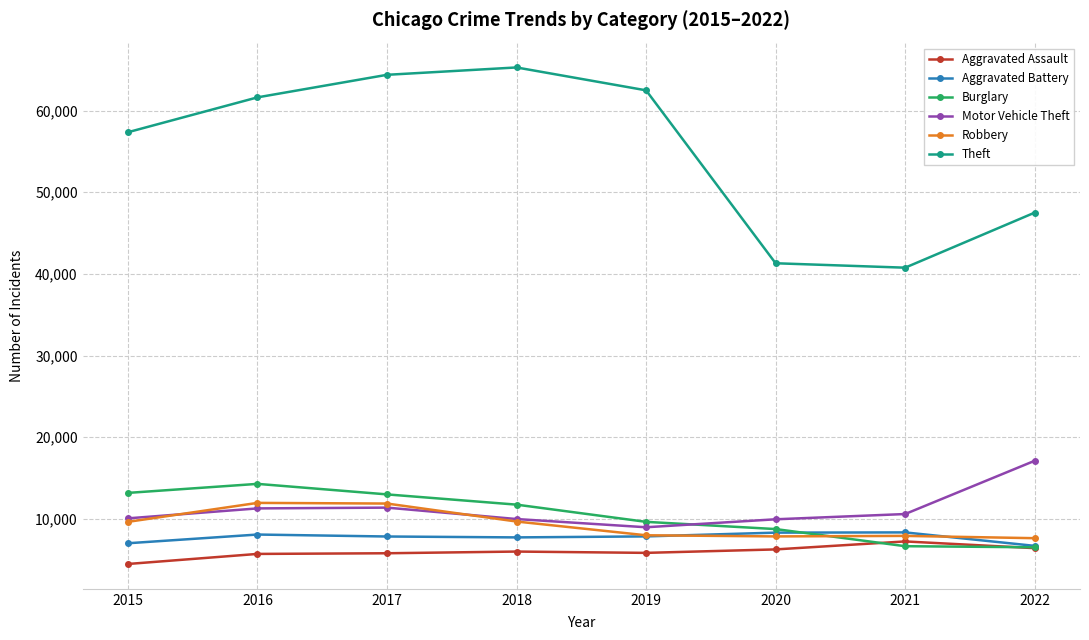

Which series has the widest spread of values?

Theft